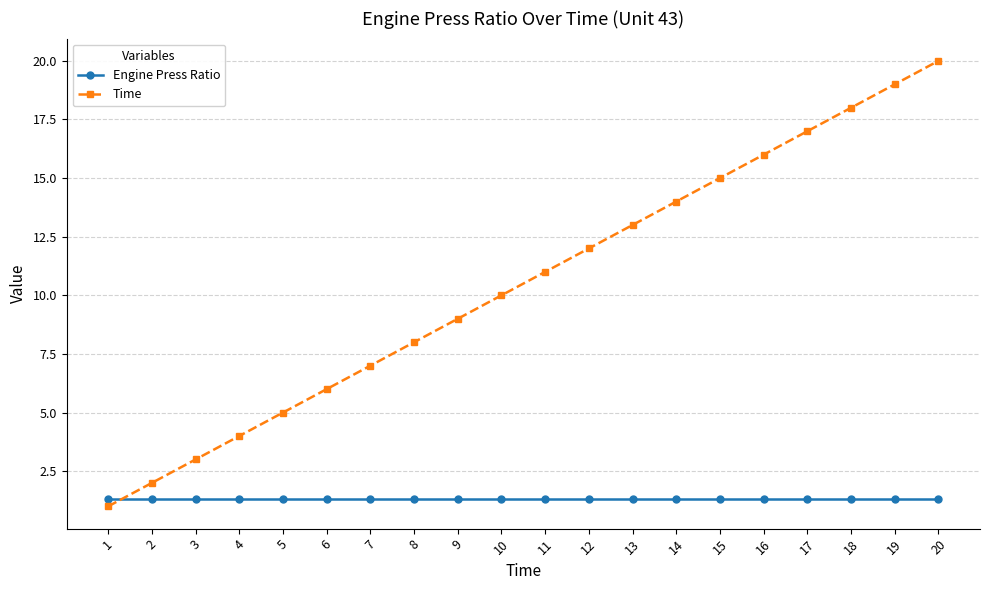

The value of Time at 20 is 20.0. True or false?

True